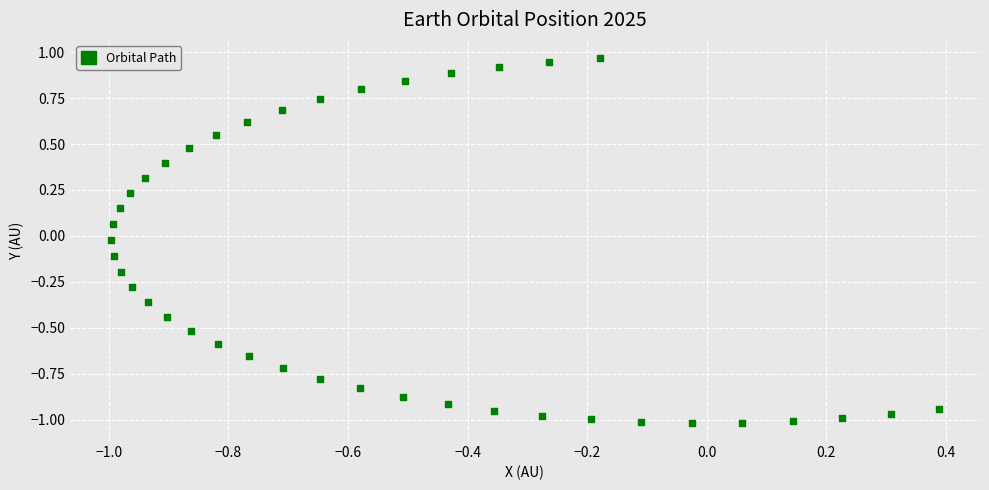

What is the range of Y values (max minus min)?

2.0